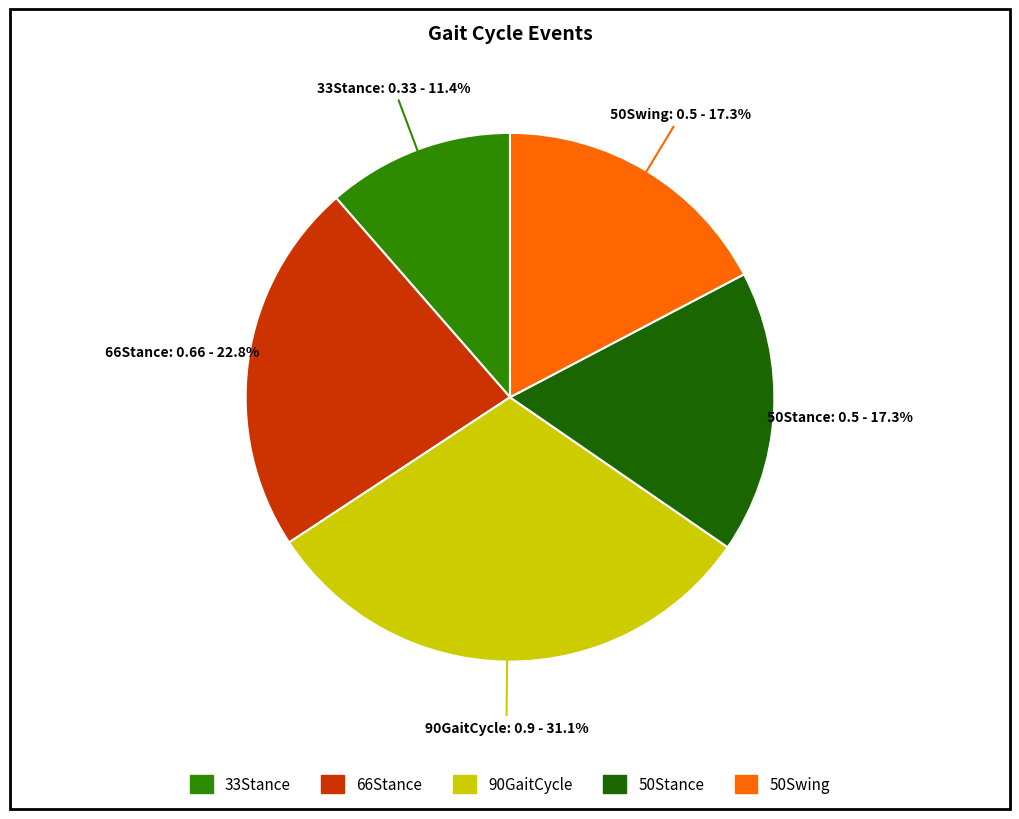

True or false: 50Swing accounts for 6% of the total.

False